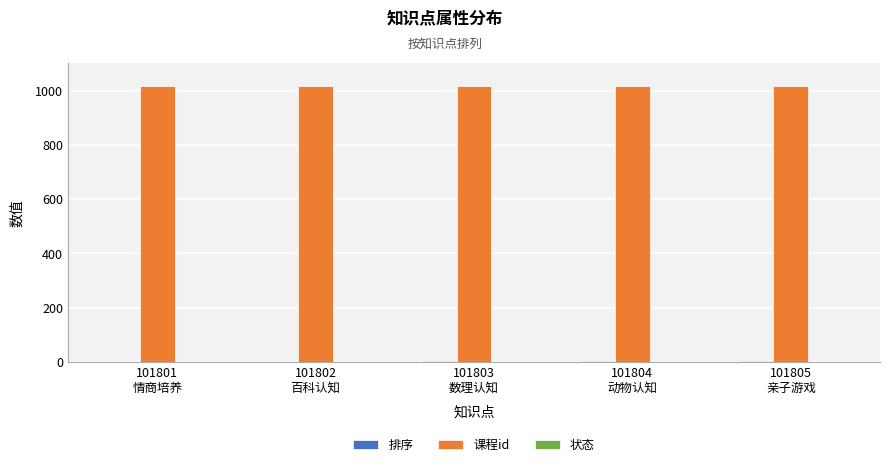

Which series has the largest total across all categories?

课程id